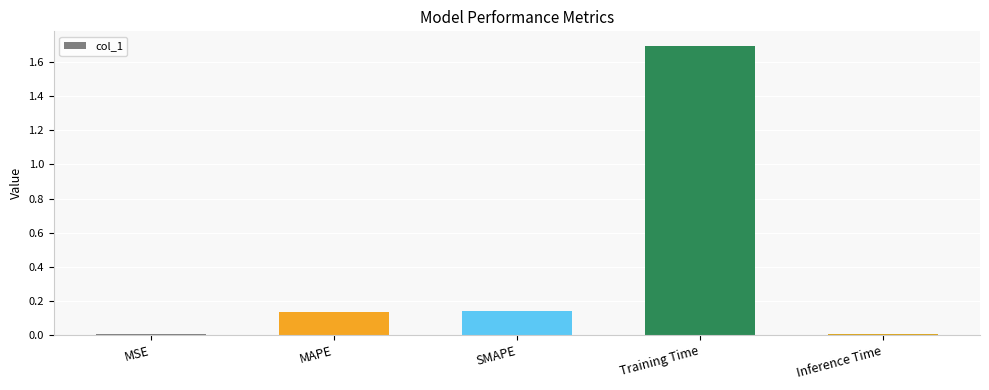

Which has a higher value, MSE or Training Time?

Training Time